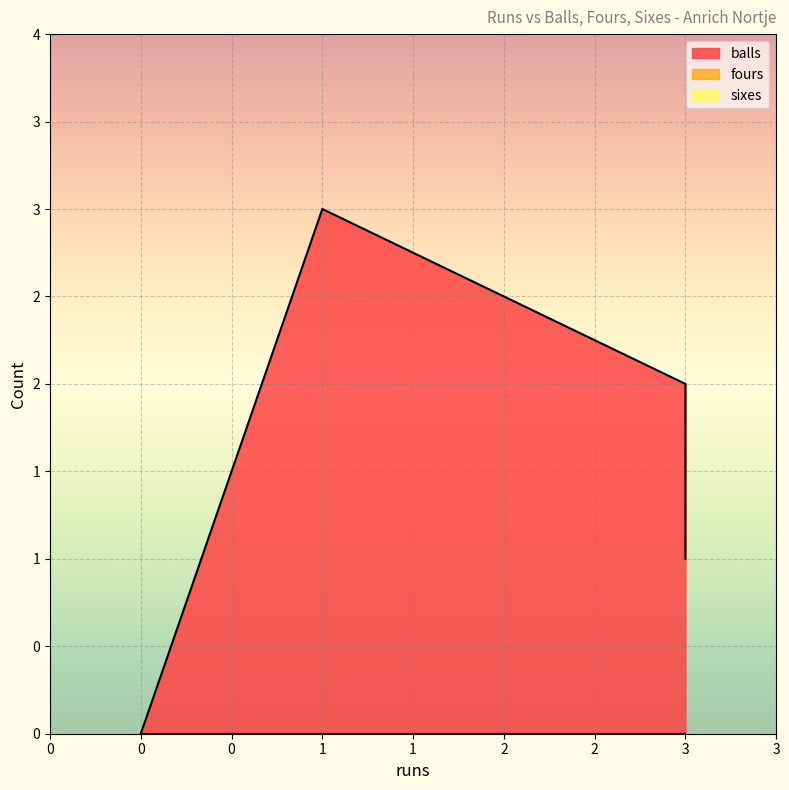

Does the chart display data point markers on the line(s)?

No